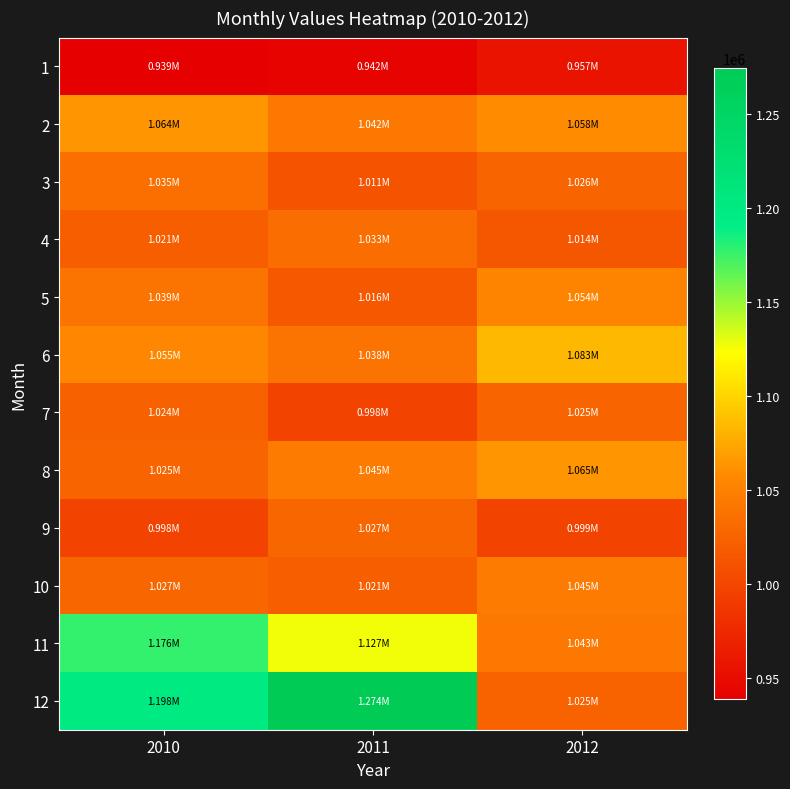

What is the minimum value shown in the chart?

938663.9